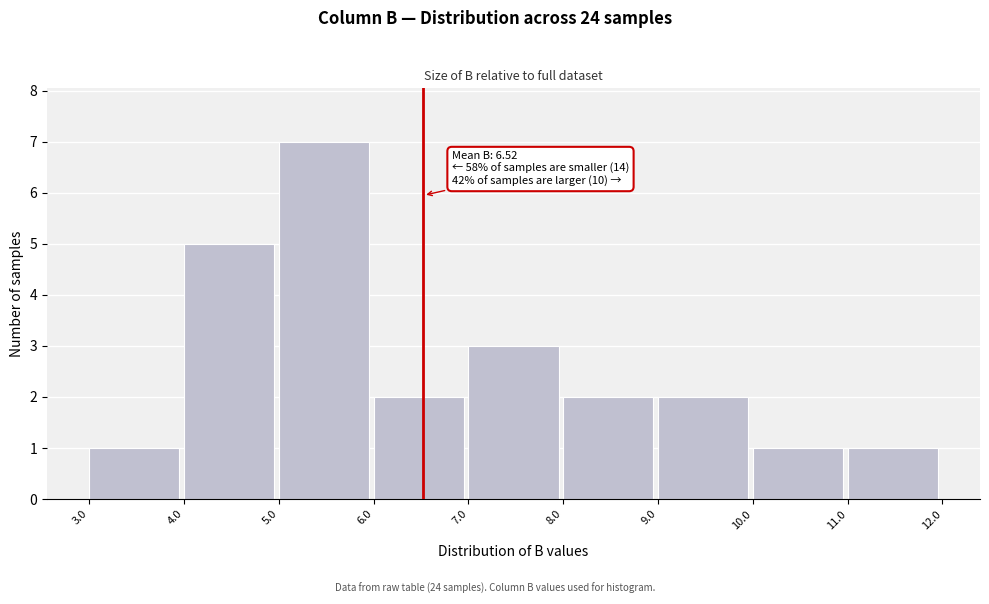

Which range on the x-axis has the tallest bar?

5.0 to 6.0